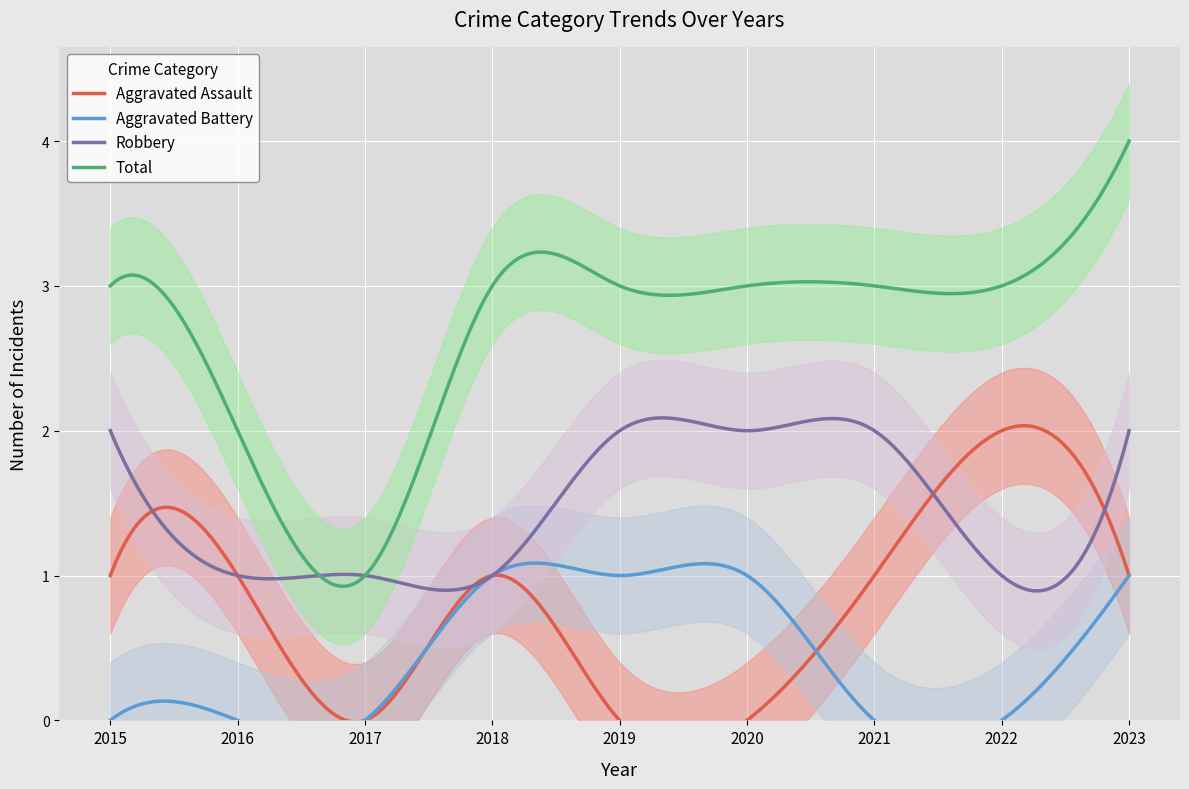

Which series has the largest total across all categories?

Total